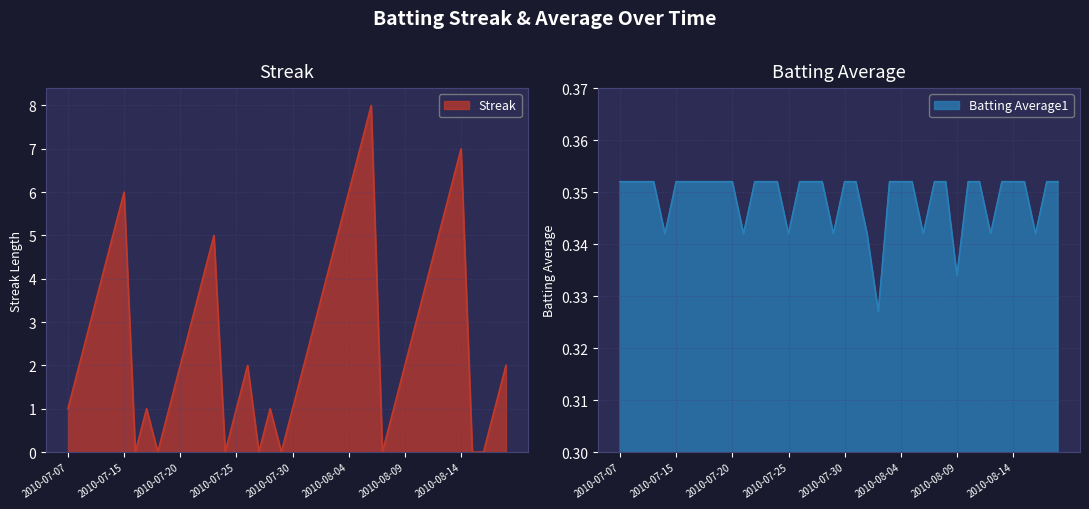

Rank the series at 2010-08-06 from lowest to highest value.

Batting Average1, Streak